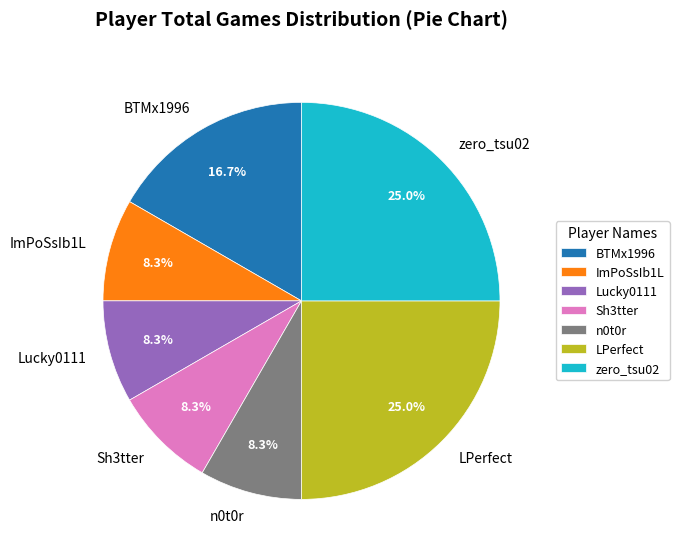

What portion of the pie excludes BTMx1996?

83.3%